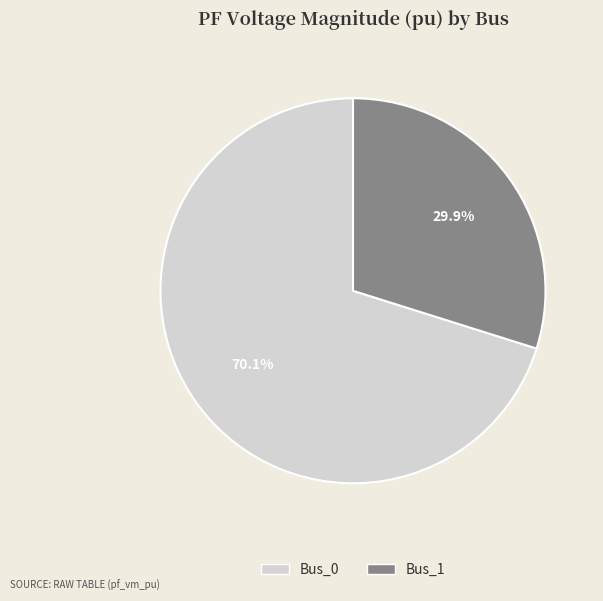

Is there any slice that represents more than half of the pie?

Yes